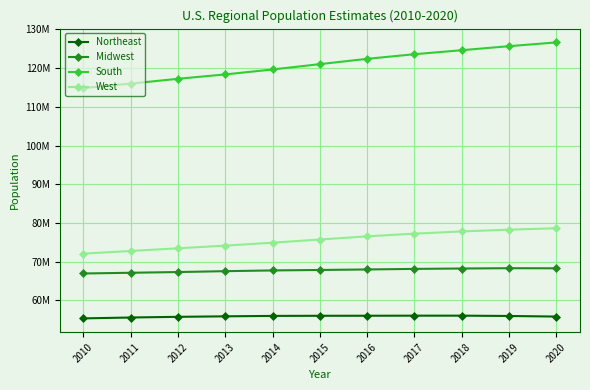

What is the sum of all Midwest values?

745813848